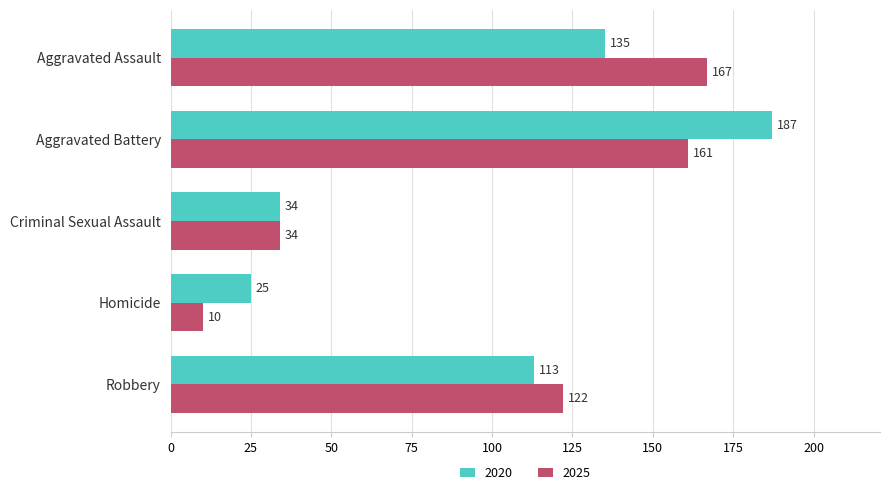

What is the highest value of the 2020 series?

187